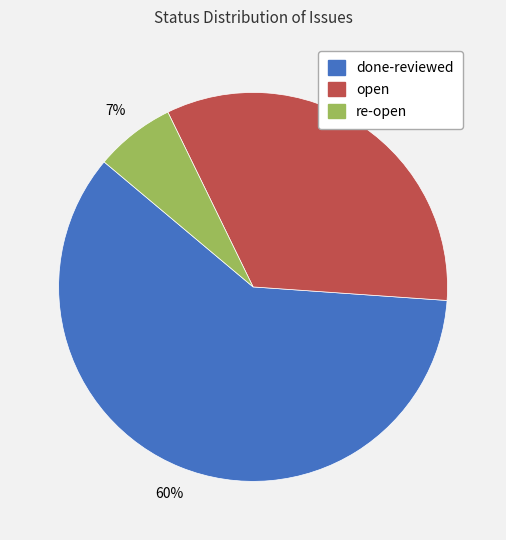

To the nearest percent, what is the difference between the largest and smallest slice percentages?

53%